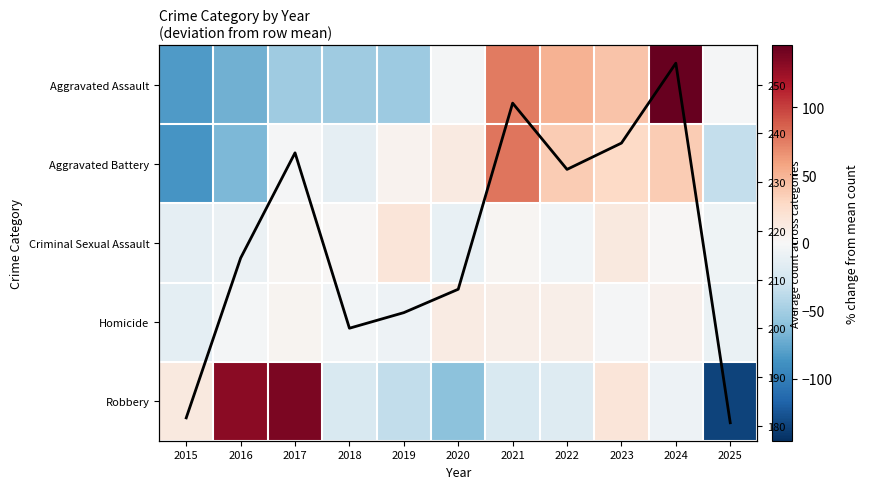

Which label corresponds to the largest value in the chart?

2024